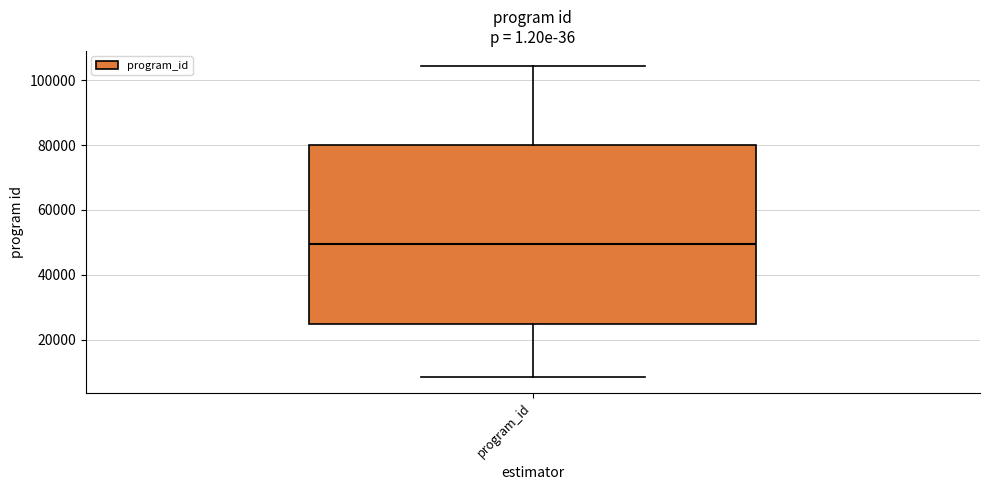

Where does the median line of the box for program_id sit on the y-axis? The values are not printed on the chart, so give them approximately, as read against the axis.

50000